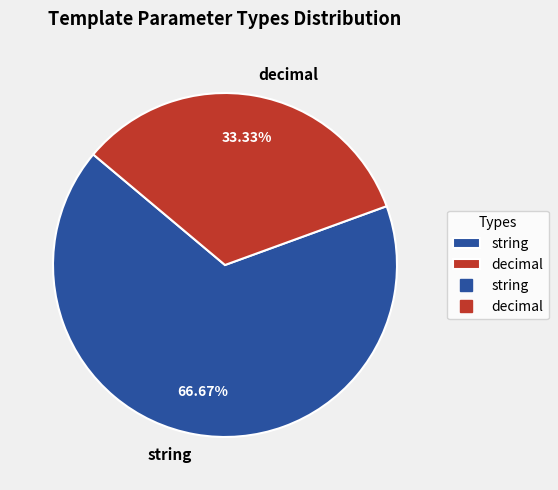

What is the largest slice in the pie chart?

string